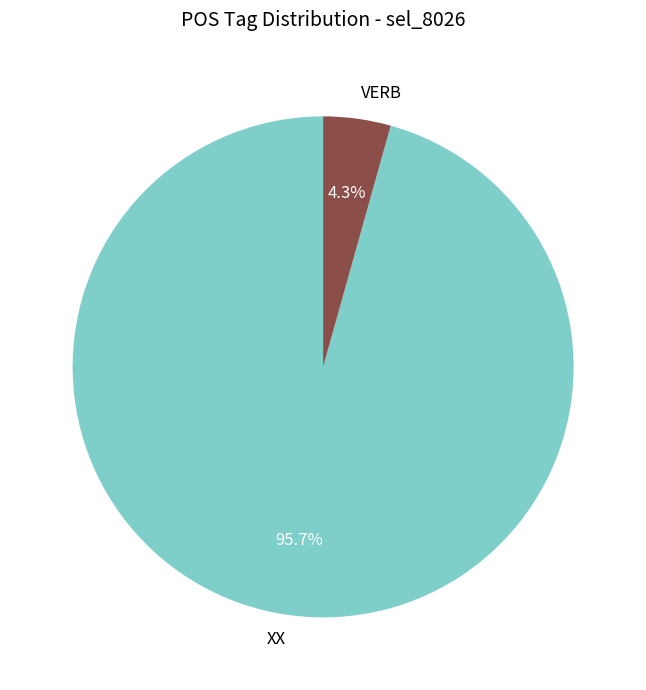

Does any single category account for the majority?

Yes